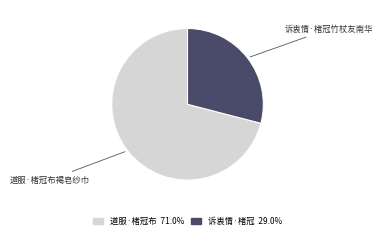

Do 诉衷情·楮冠 29.0% and 道服·楮冠布 71.0% together represent more than half of the pie?

Yes